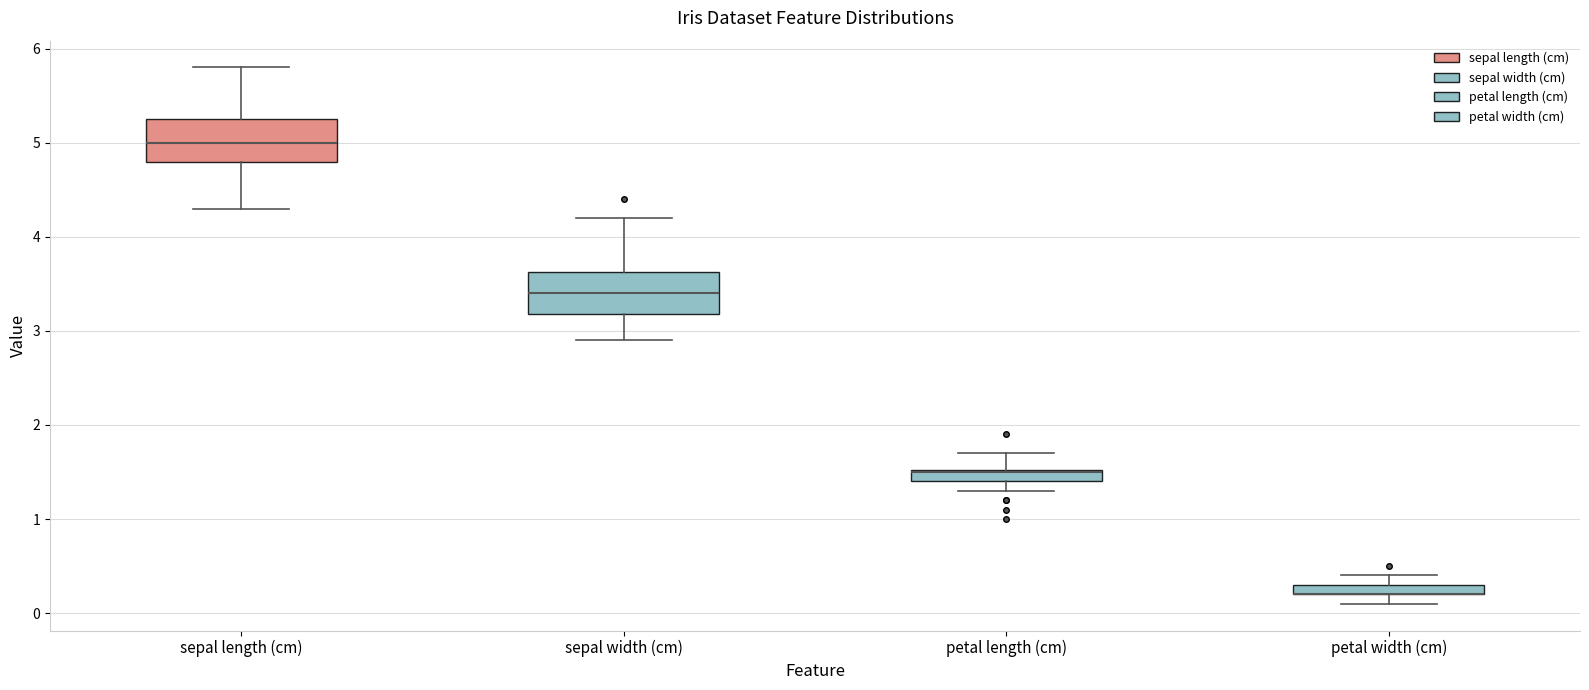

Where is the upper edge of the box for petal width (cm) on the y-axis? The values are not printed on the chart, so give them approximately, as read against the axis.

0.3